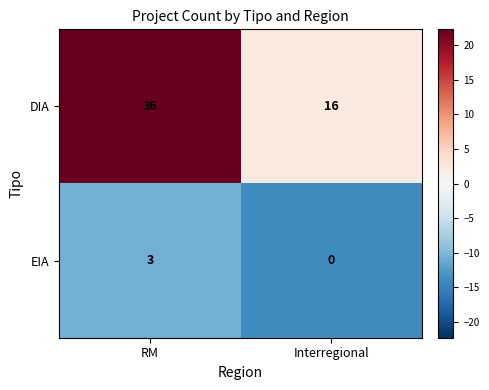

What is the difference between the maximum and minimum values in the DIA series?

20